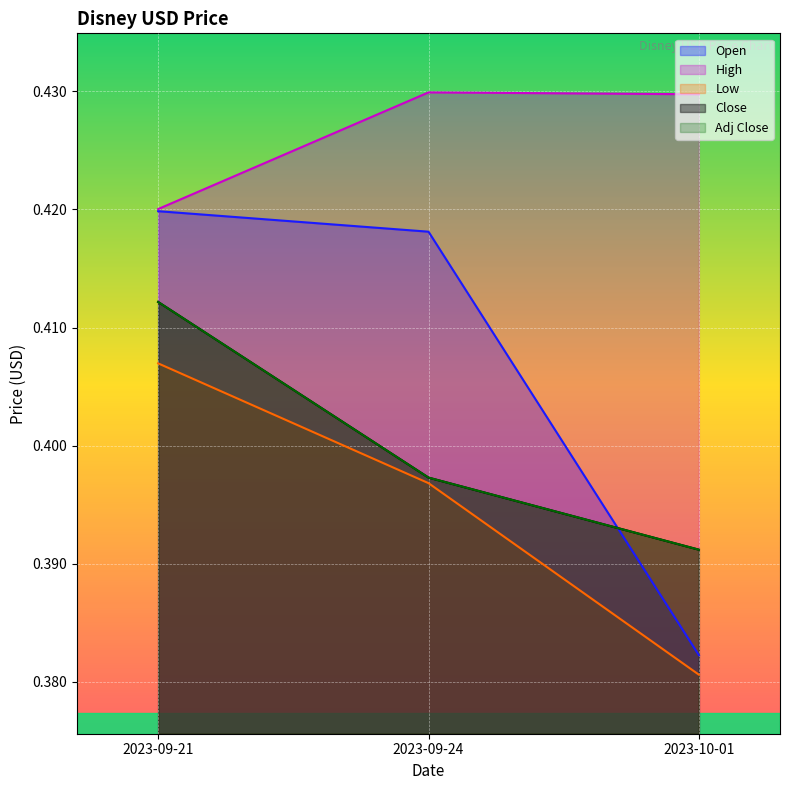

At which label does Low reach its peak?

2023-09-21